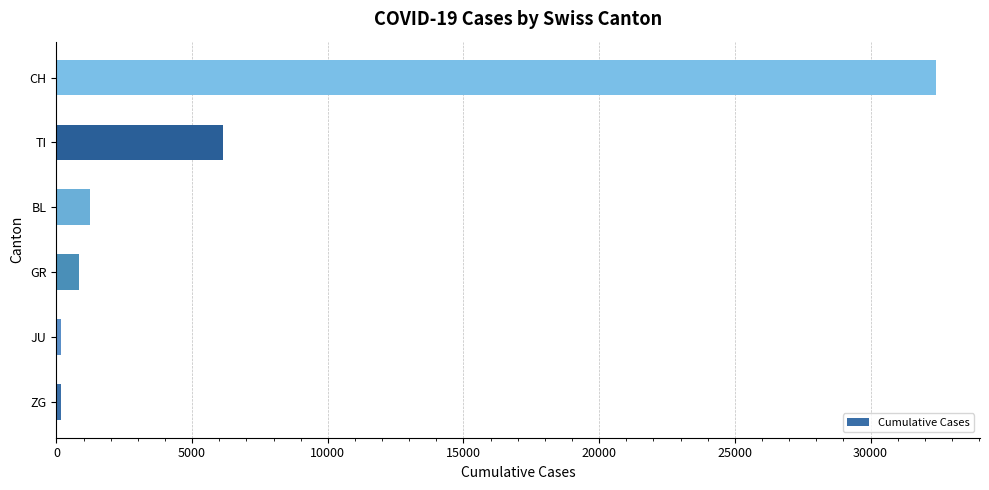

How many bars are there in total?

6